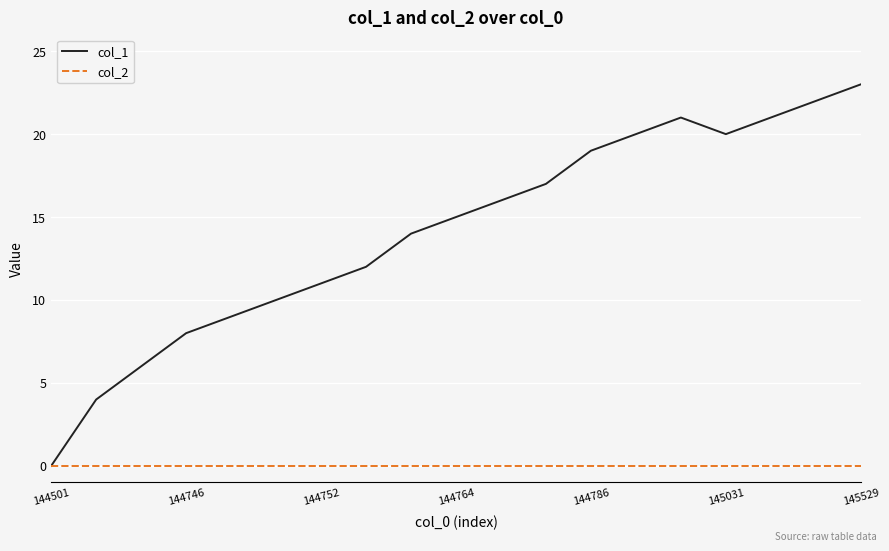

Which series has the widest spread of values?

col_1